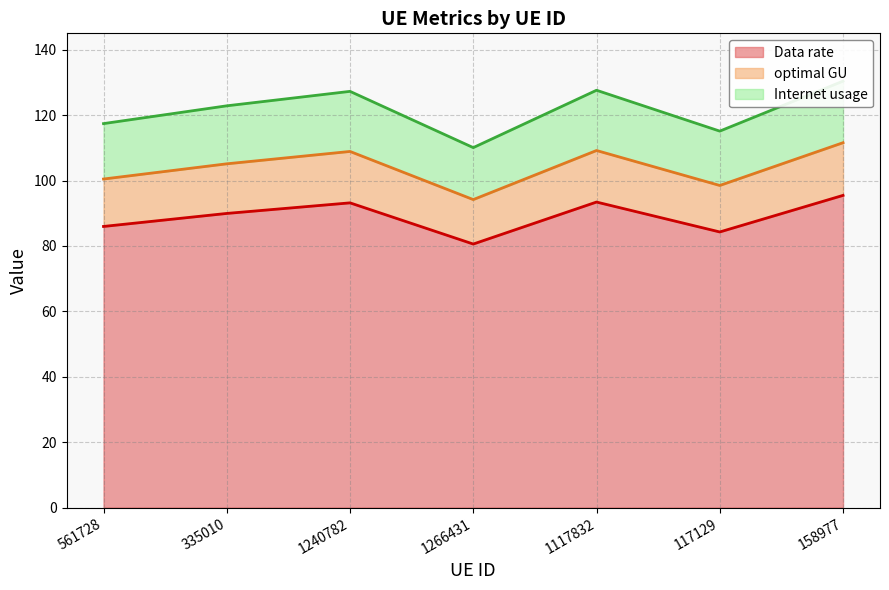

At which category does Internet usage reach its first local valley?

1266431